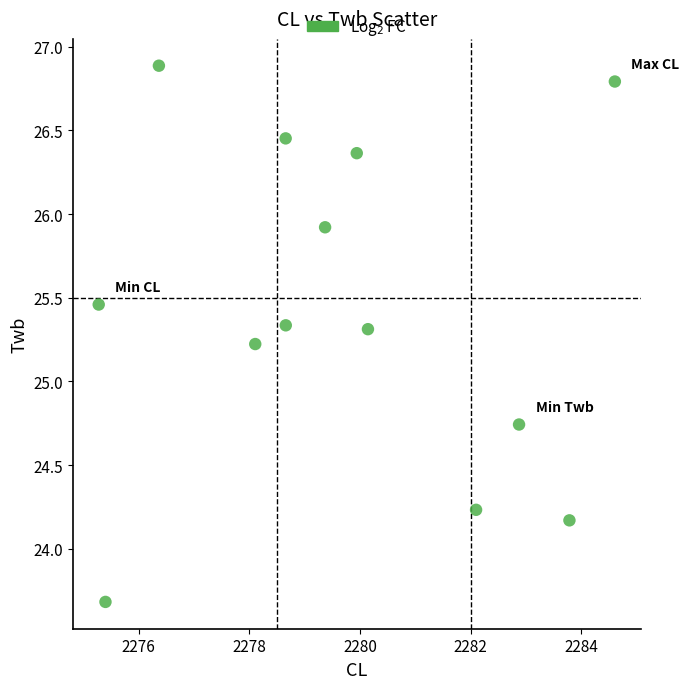

What is the range of X values (max minus min)?

9.3